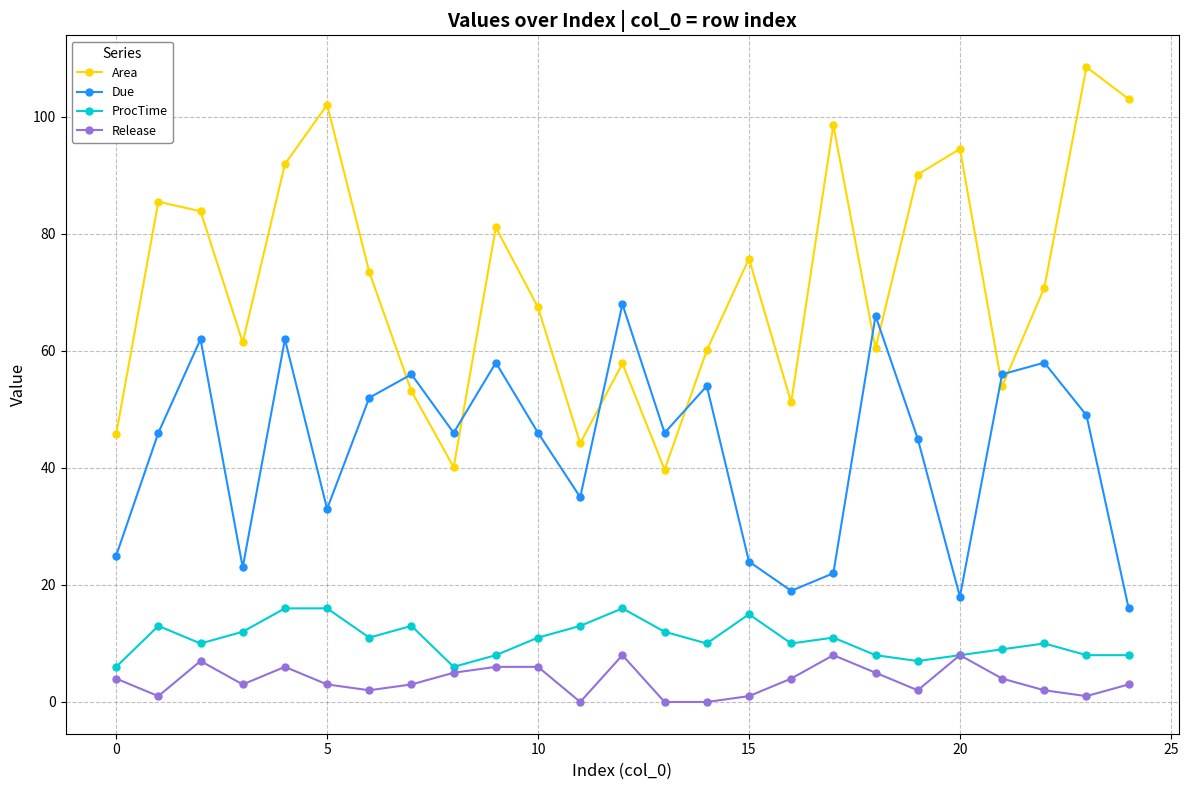

What are all the series names shown in the legend?

Area, Due, ProcTime, Release